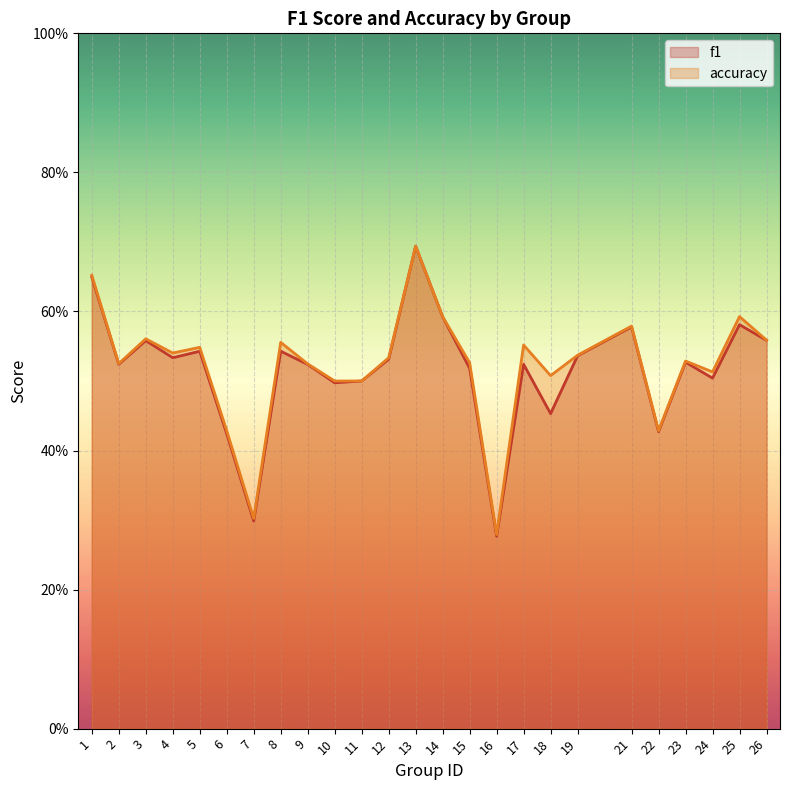

How many interior local peaks does the f1 series have?

8